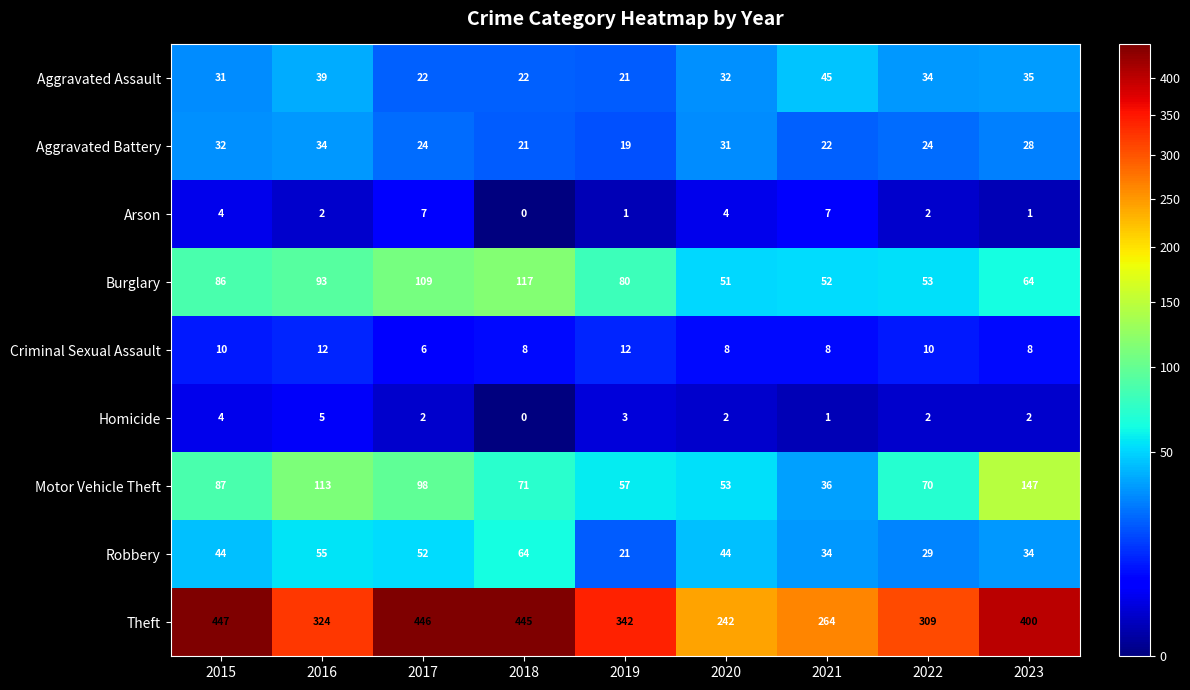

What is the difference between the maximum and minimum values in the Criminal Sexual Assault series?

6